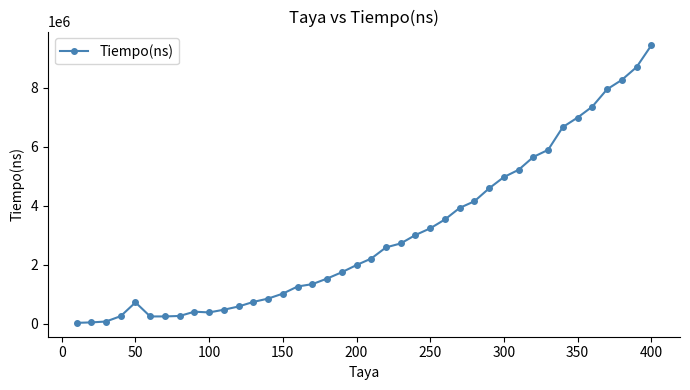

True or false: the data has more than 0 interior local peaks.

True